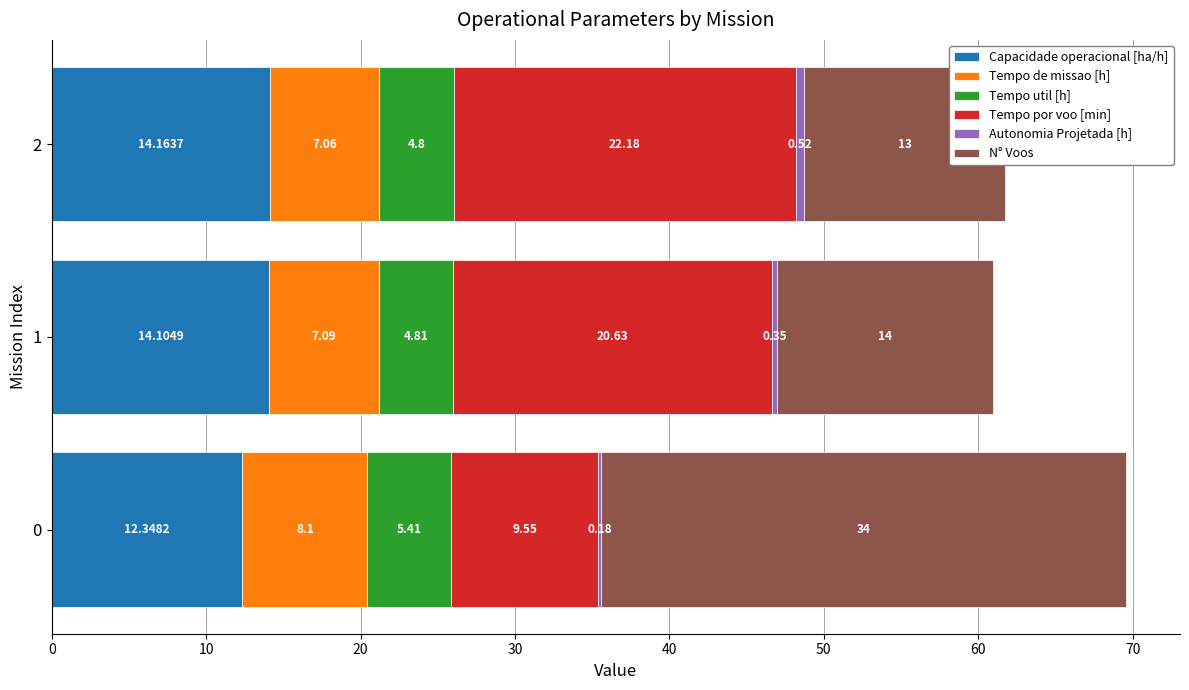

What is the spread (max minus min) of values at 0?

33.8